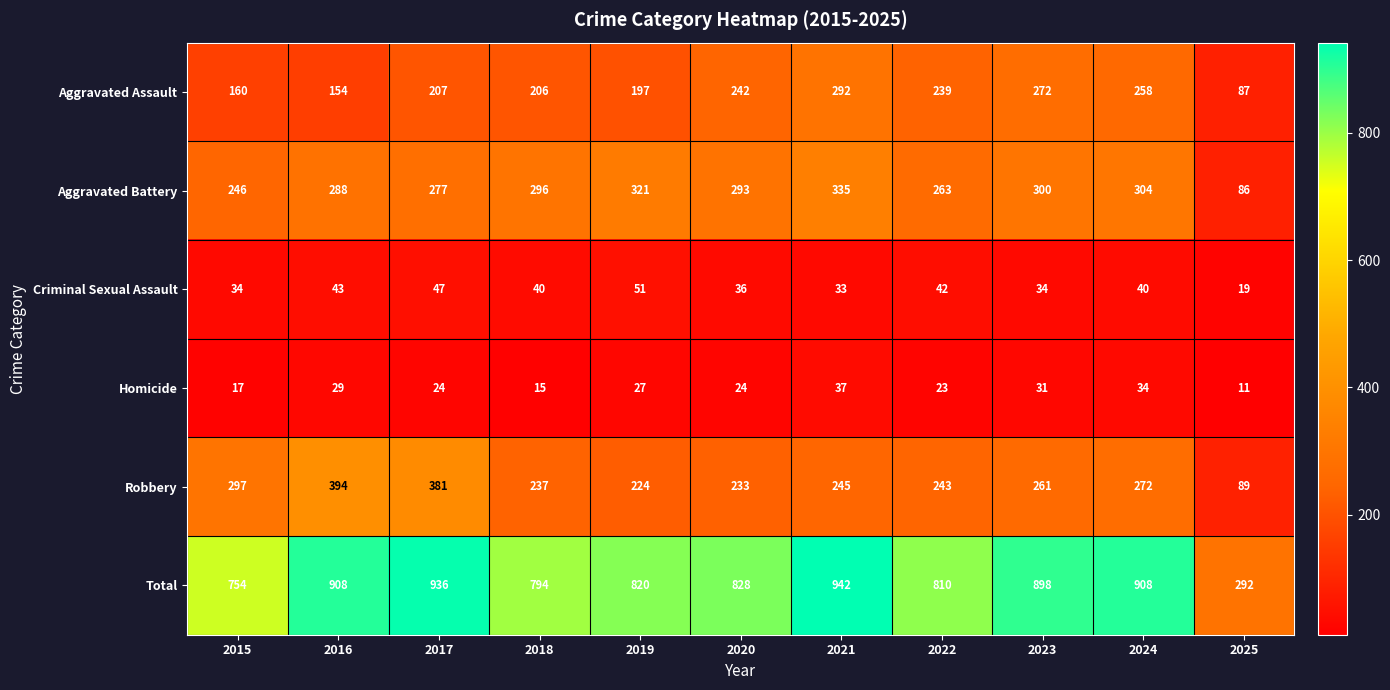

What is the minimum value shown in the chart?

11